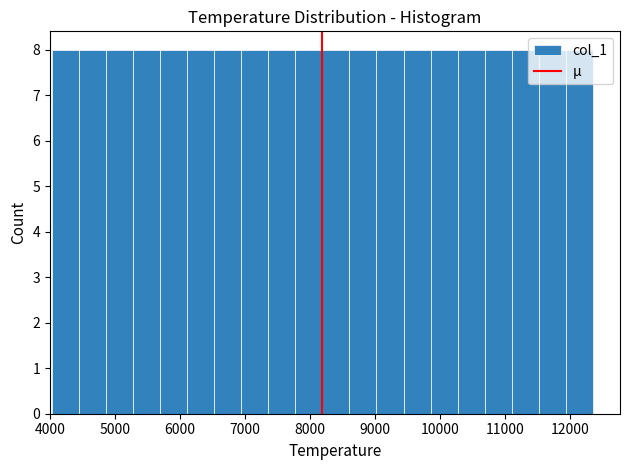

What is the height of the bar covering 6900 to 7400 on the x-axis? Neither the bar edges nor the heights are printed on the chart, so give them approximately, as read against the axes.

8